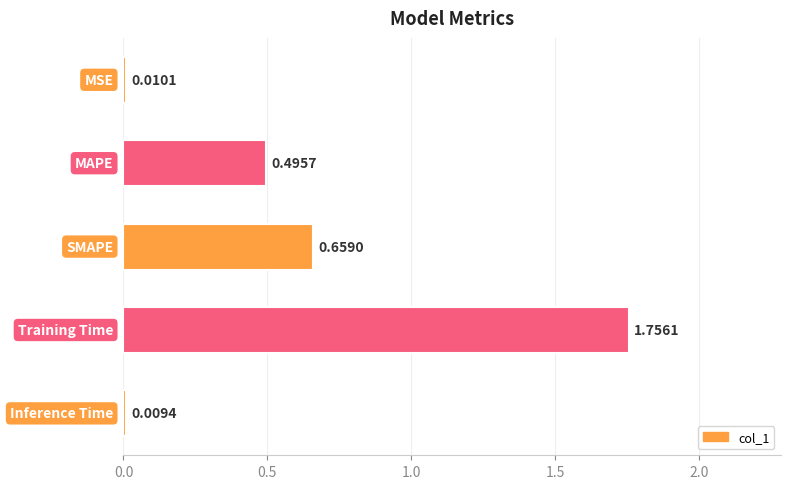

Rank the categories by value from highest to lowest.

Training Time, SMAPE, MAPE, MSE, Inference Time